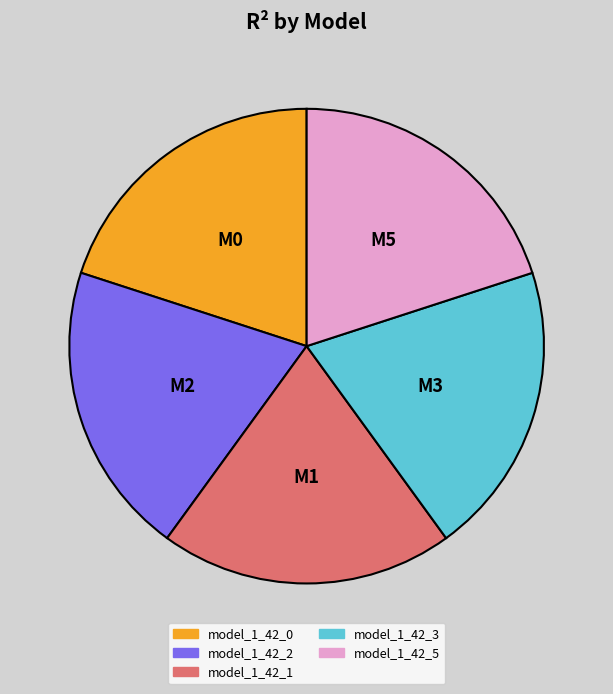

How many segments does this pie chart have?

5